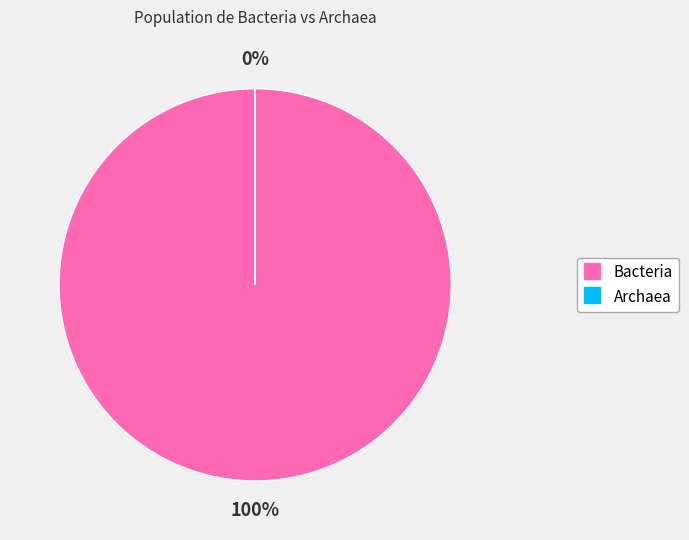

Count the number of slices in the pie.

2